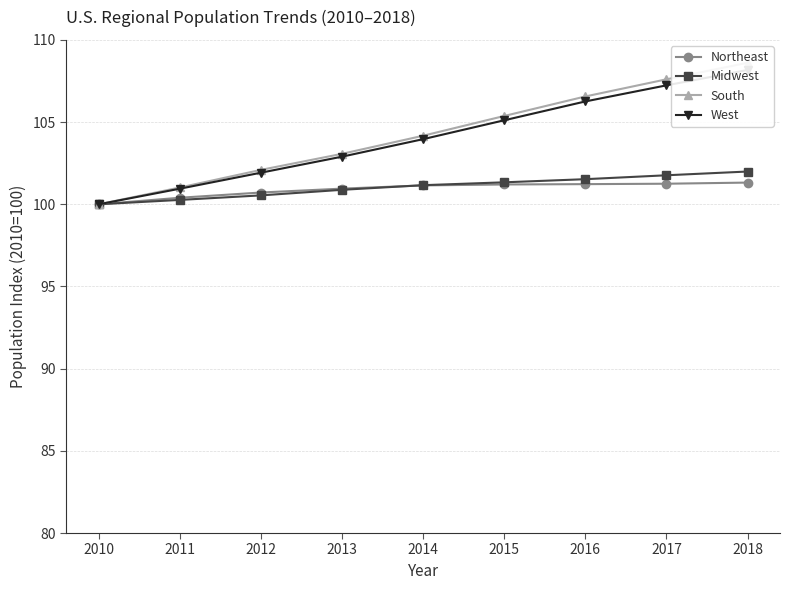

What are all the series names shown in the legend?

Northeast, Midwest, South, West